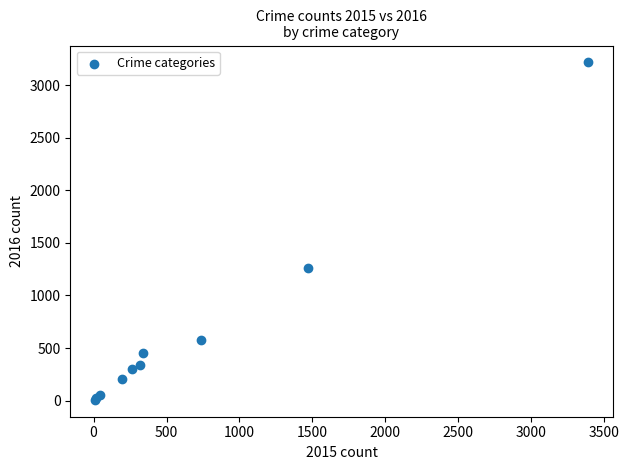

What Y value in the scatter plot is closest to 1612?

1259